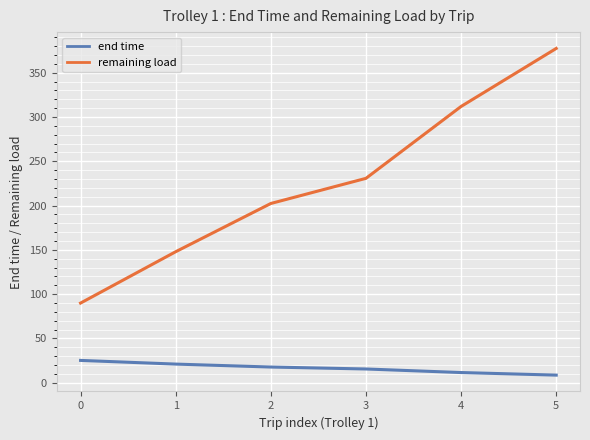

True or false: remaining load has more than 2 points higher than both neighbors.

False